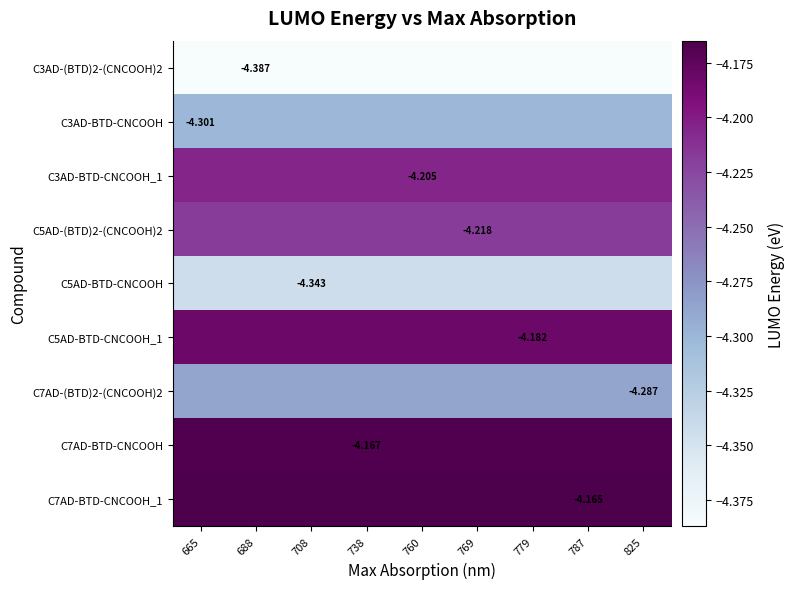

Is the value of C7AD-BTD-CNCOOH at 738 greater than the value of C3AD-BTD-CNCOOH_1 at 769?

Yes